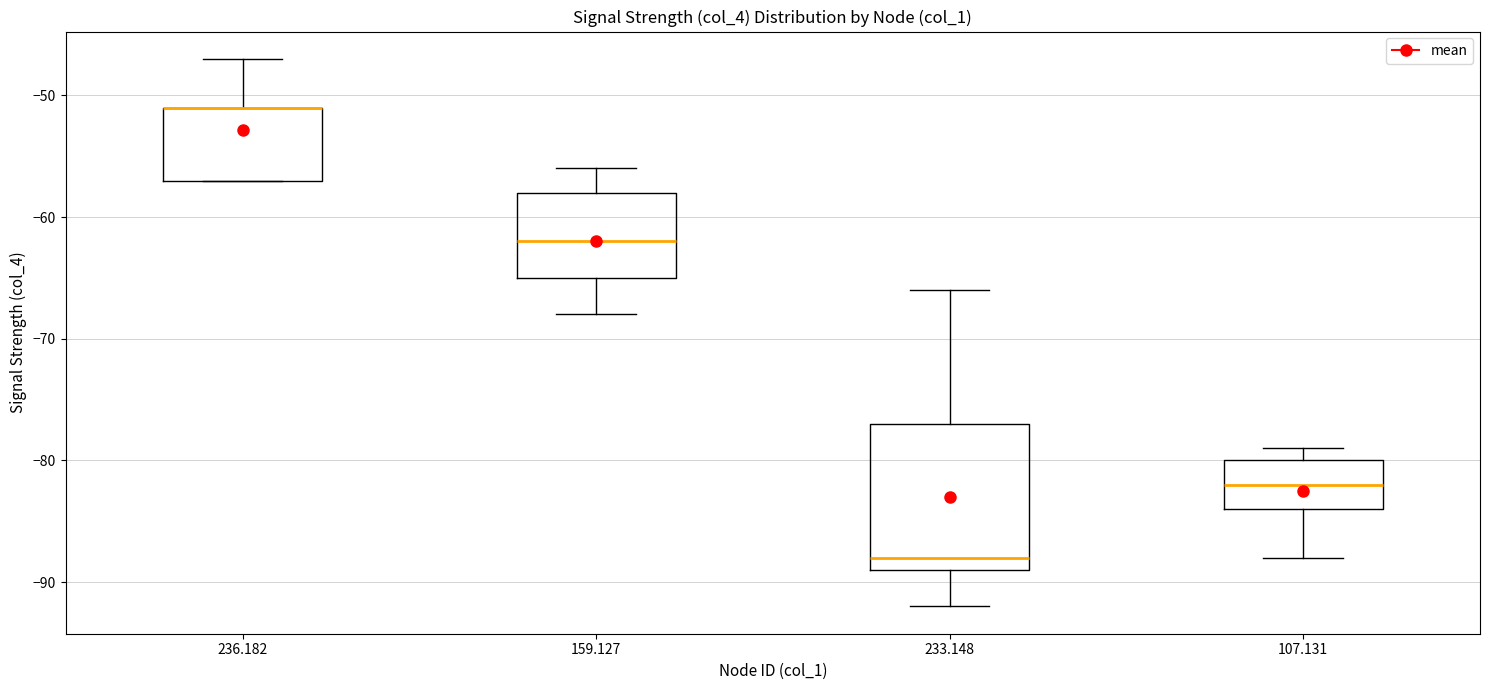

Reading left to right, transcribe this box plot: for each box, give where its median line is, the range the box spans, and where its two whiskers end, as read against the y-axis. The values are not printed on the chart, so give them approximately, as read against the axis.

236.182: median -51 (drawn on the box's upper edge), box -57 to -51, whiskers -57 to -47
159.127: median -62, box -65 to -58, whiskers -68 to -56
233.148: median -88, box -89 to -77, whiskers -92 to -66
107.131: median -82, box -84 to -80, whiskers -88 to -79